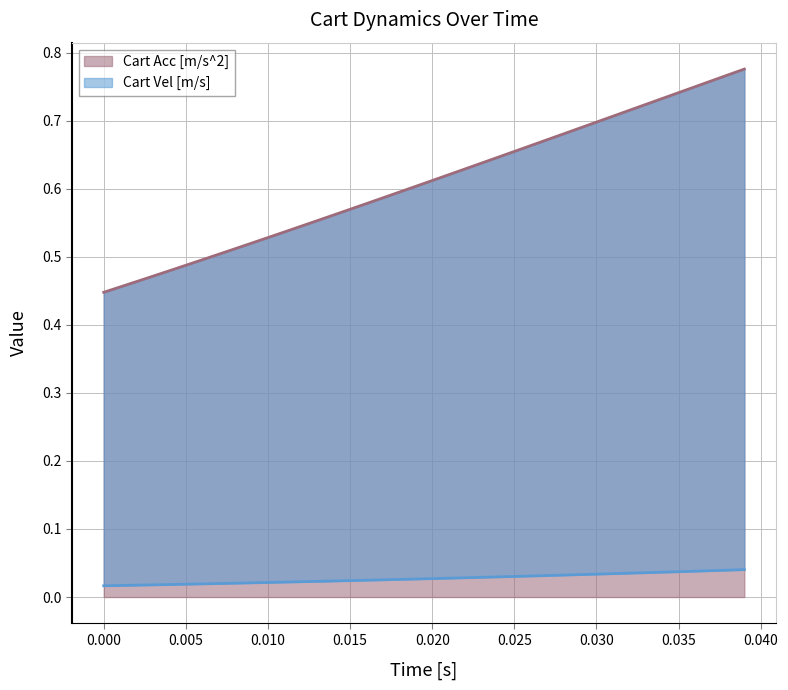

Reading right to left, what are all the values shown in this chart?

Cart Vel [m/s]: 0.0	0.0	0.0	0.0	0.0	0.0	0.0	0.0	0.0	0.0	0.0	0.0	0.0	0.0	0.0	0.0	0.0	0.0	0.0	0.0	0.0	0.0	0.0	0.0	0.0	0.0	0.0	0.0	0.0	0.0	0.0	0.0	0.0	0.0	0.0	0.0	0.0	0.0	0.0	0.0
Cart Acc [m/s^2]: 0.8	0.8	0.8	0.7	0.7	0.7	0.7	0.7	0.7	0.7	0.7	0.7	0.7	0.7	0.7	0.6	0.6	0.6	0.6	0.6	0.6	0.6	0.6	0.6	0.6	0.6	0.6	0.5	0.5	0.5	0.5	0.5	0.5	0.5	0.5	0.5	0.5	0.5	0.5	0.4